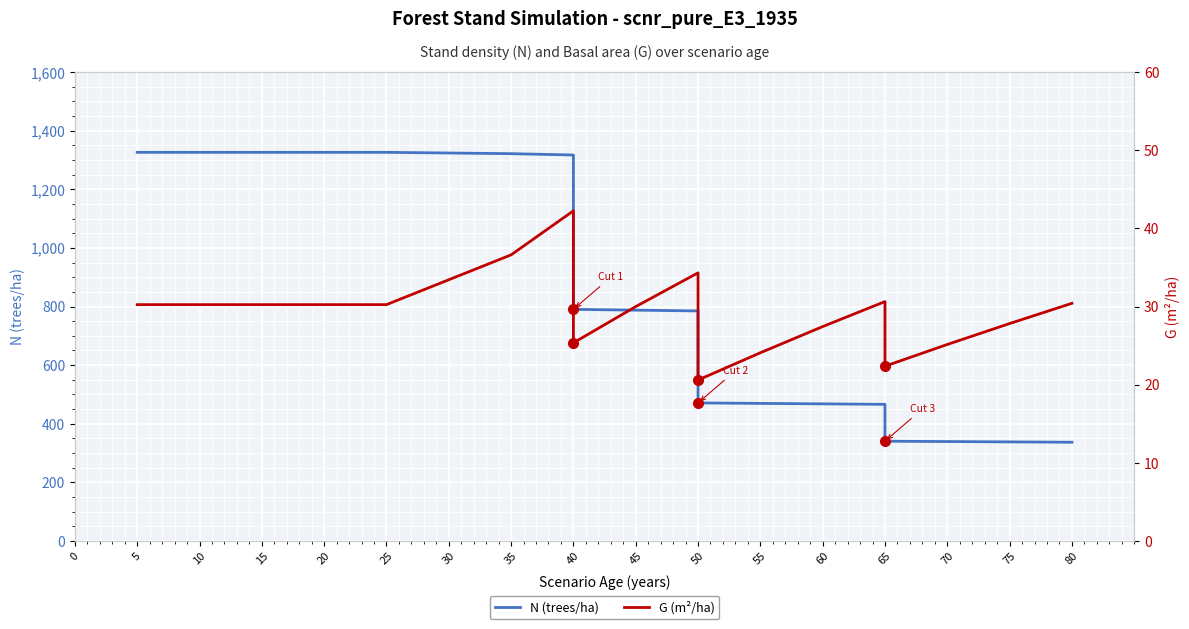

True or false: G (m²/ha) has more than 1 points higher than both neighbors.

True